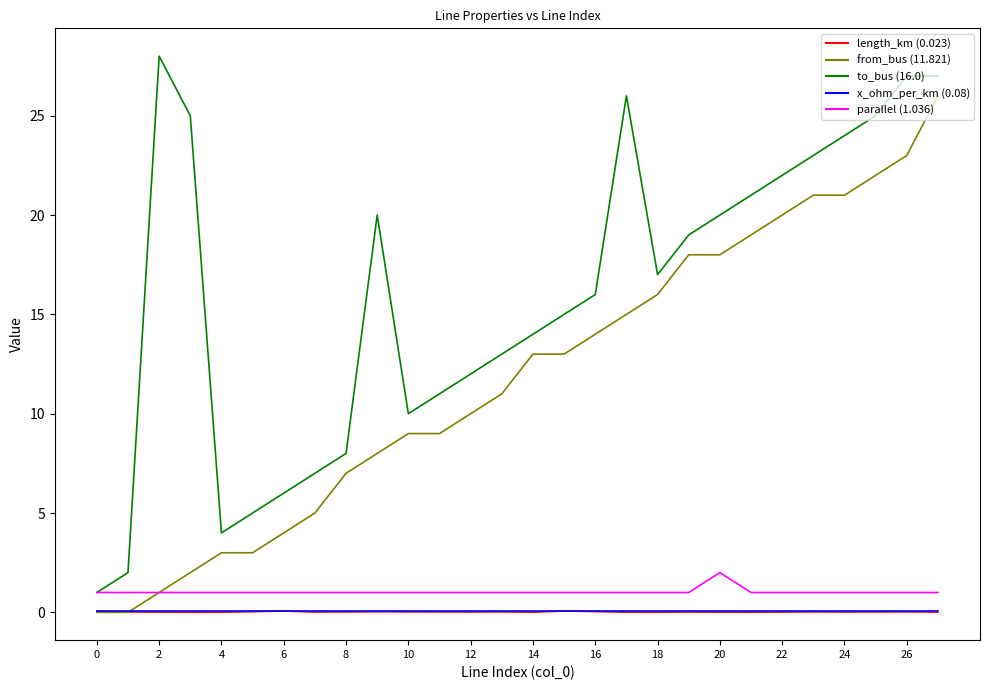

What is the greatest value displayed?

28.0